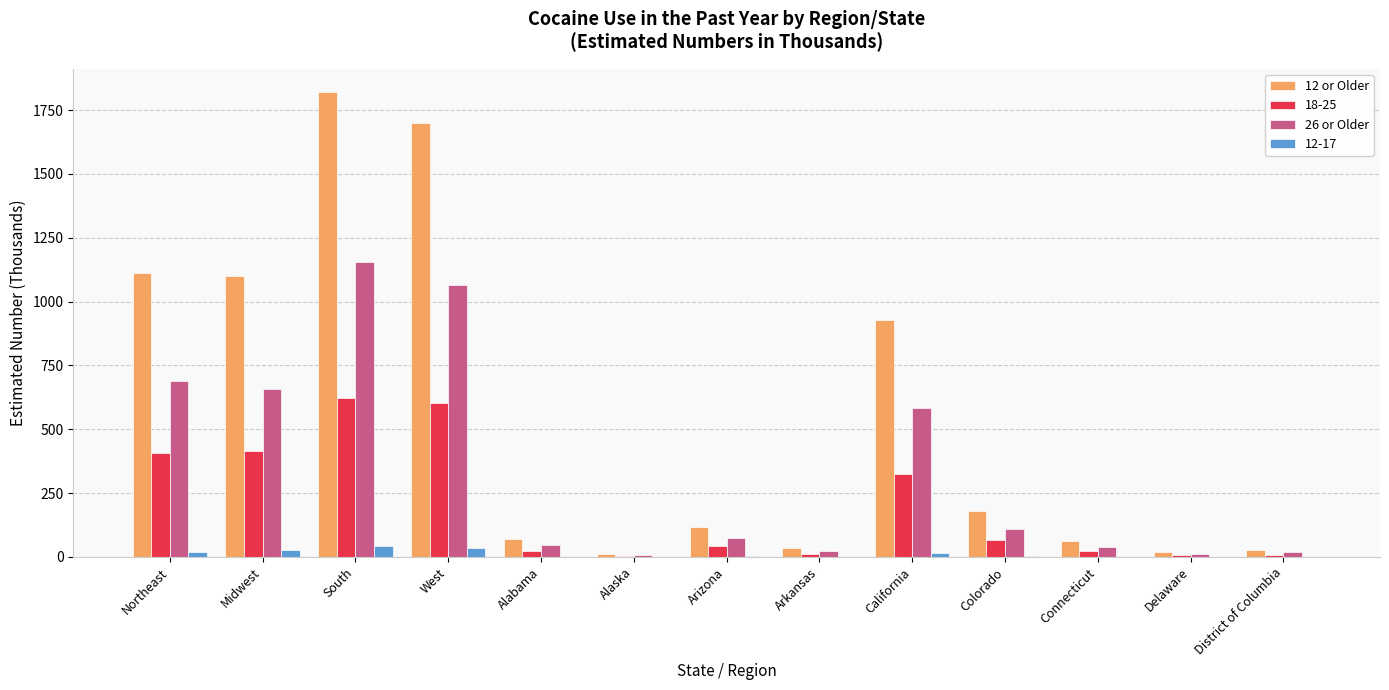

Read the 26 or Older value at Midwest, to the nearest 100.

700